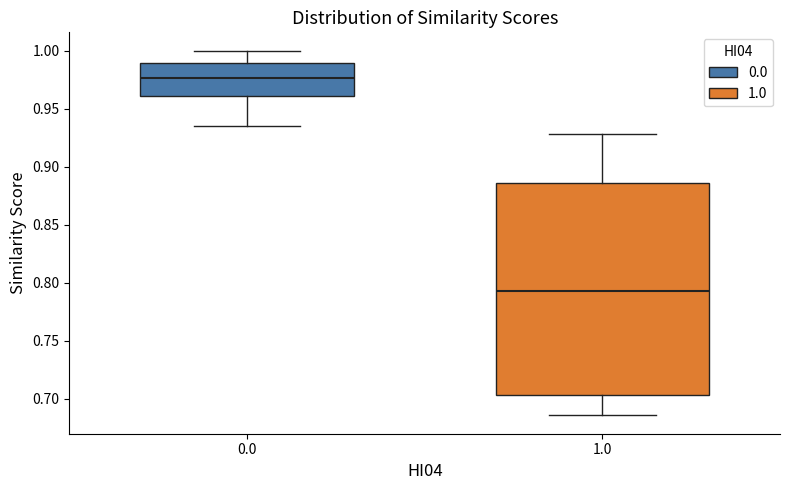

Reading left to right, transcribe this box plot: for each box, give where its median line is, the range the box spans, and where its two whiskers end, as read against the y-axis. The values are not printed on the chart, so give them approximately, as read against the axis.

0.0: median 0.975, box 0.960 to 0.990, whiskers 0.935 to 1.000
1.0: median 0.790, box 0.705 to 0.885, whiskers 0.685 to 0.930